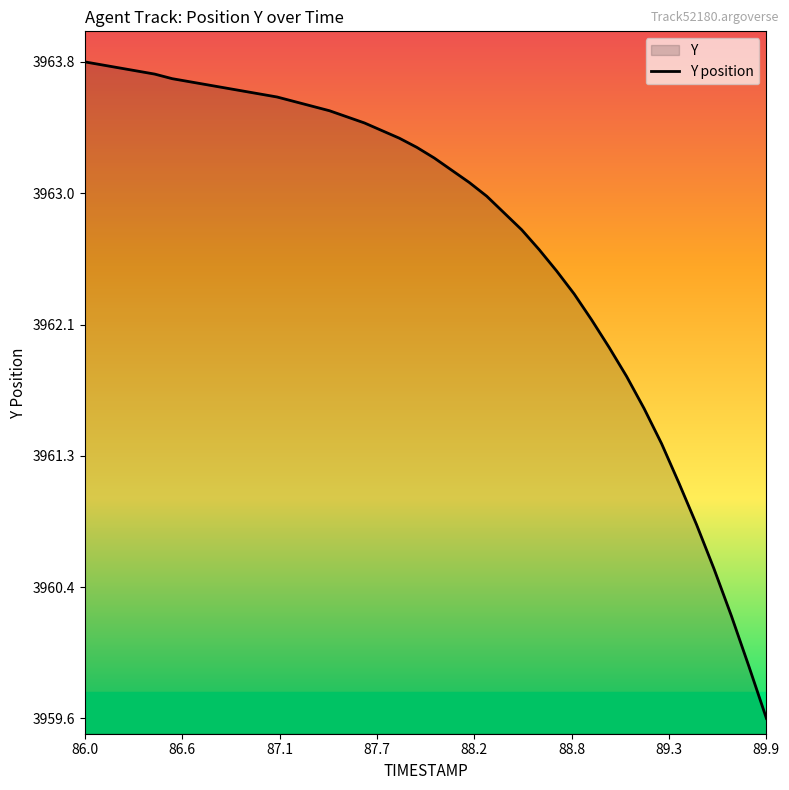

Reading right to left, transcribe all the data shown in this chart.

3959.6	3959.9	3960.2	3960.5	3960.8	3961.1	3961.3	3961.6	3961.8	3962.0	3962.2	3962.3	3962.5	3962.6	3962.8	3962.9	3963.0	3963.1	3963.1	3963.2	3963.3	3963.3	3963.4	3963.4	3963.5	3963.5	3963.6	3963.6	3963.6	3963.6	3963.7	3963.7	3963.7	3963.7	3963.7	3963.8	3963.8	3963.8	3963.8	3963.8